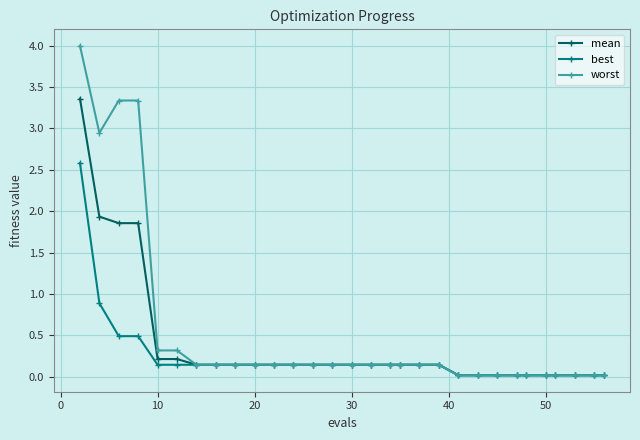

Which series has the widest spread of values?

worst